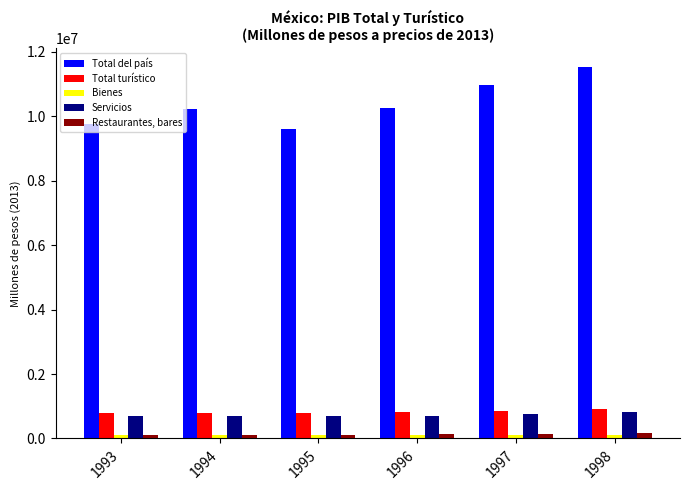

What is the highest value of the Total turístico series?

923285.5